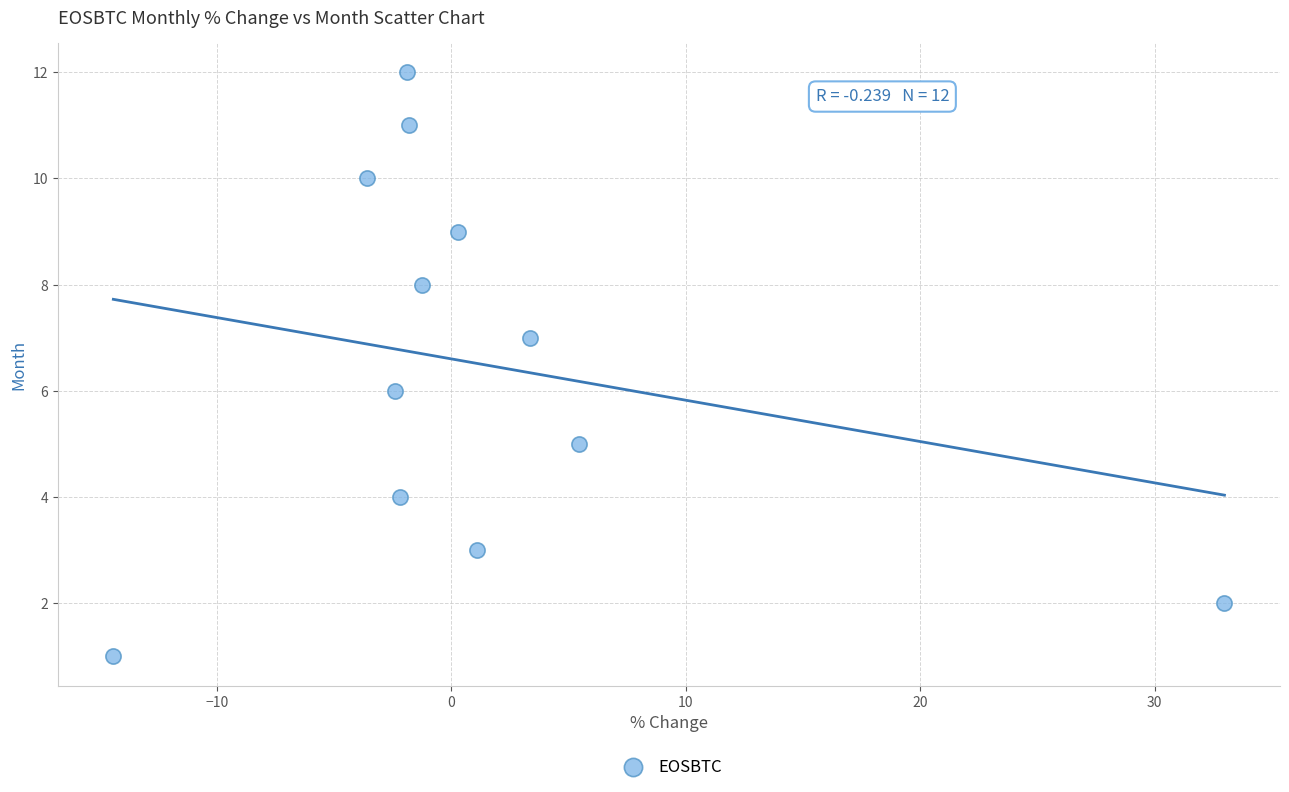

What is the range of Y values (max minus min)?

11